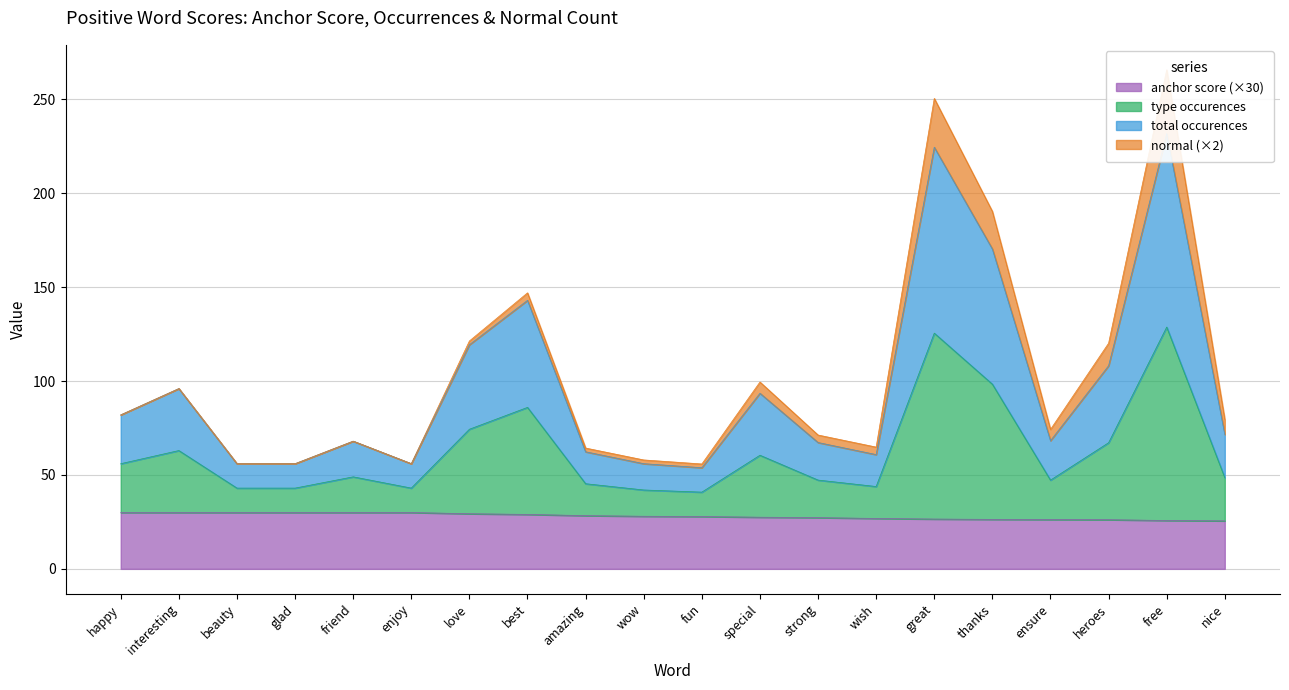

Which category has the highest value in the total occurences series?

free